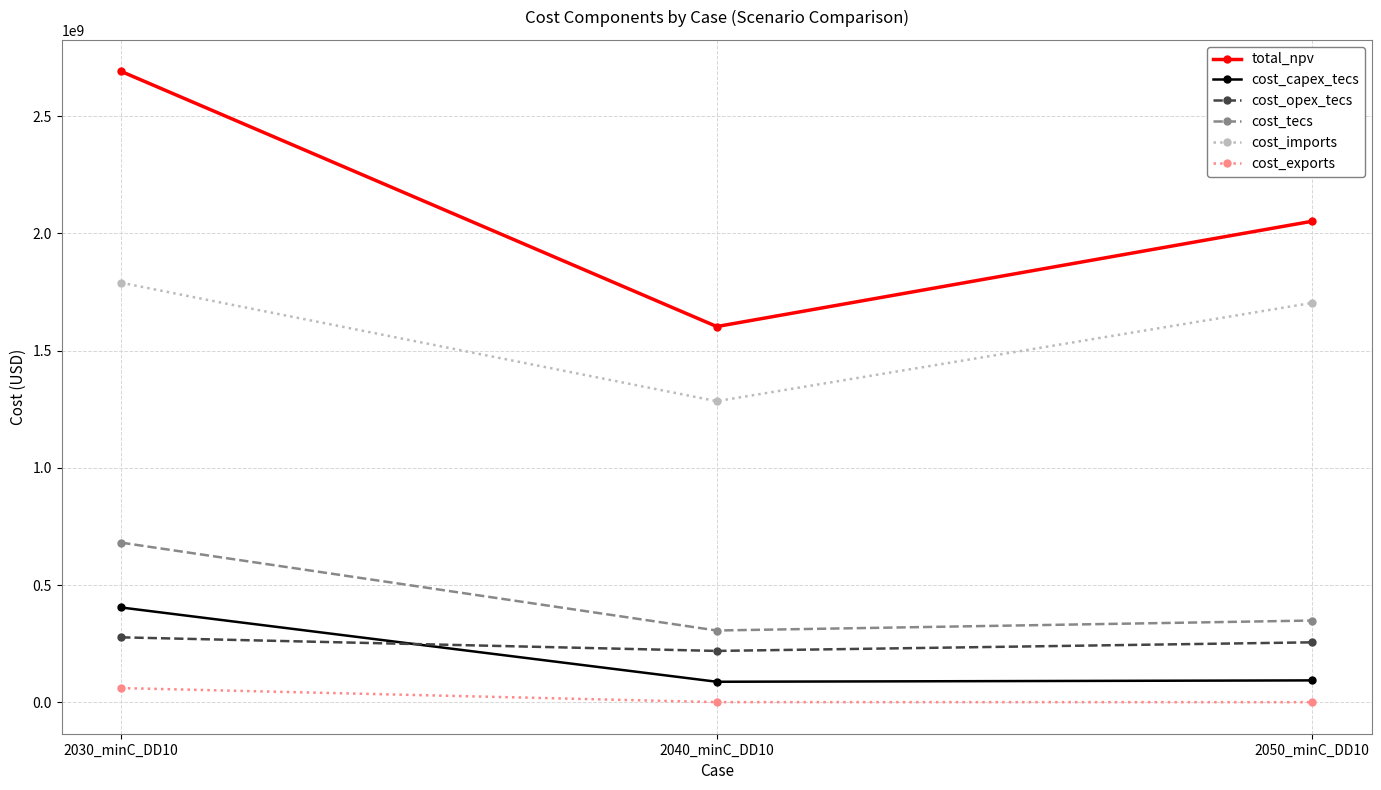

What is the label of the 3rd point from the left?

2050_minC_DD10